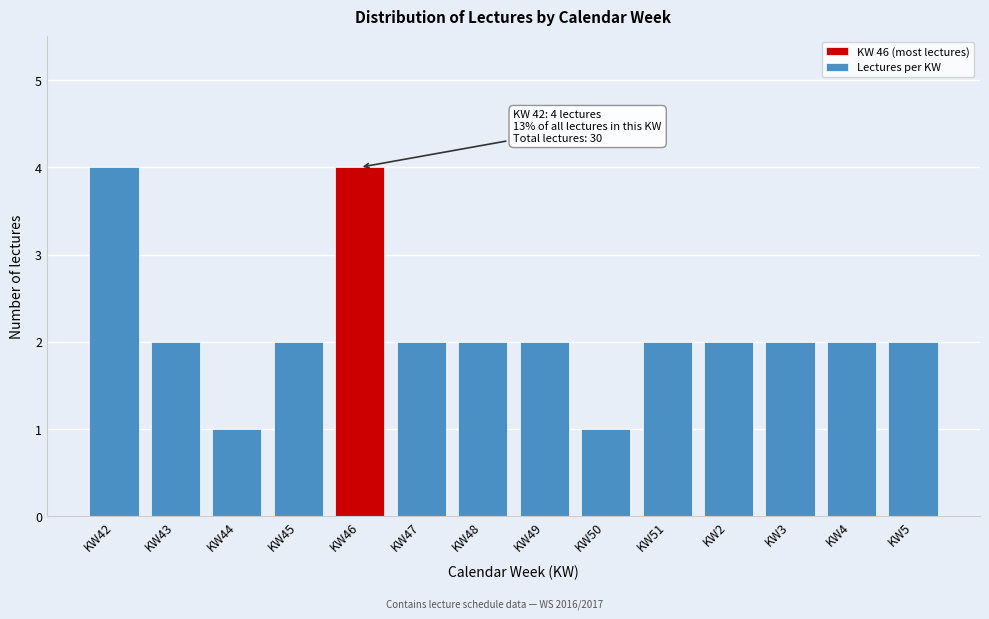

Reading left to right, what are all the values shown in this chart?

KW42=4	KW43=2	KW44=1	KW45=2	KW46=4	KW47=2	KW48=2	KW49=2	KW50=1	KW51=2	KW2=2	KW3=2	KW4=2	KW5=2